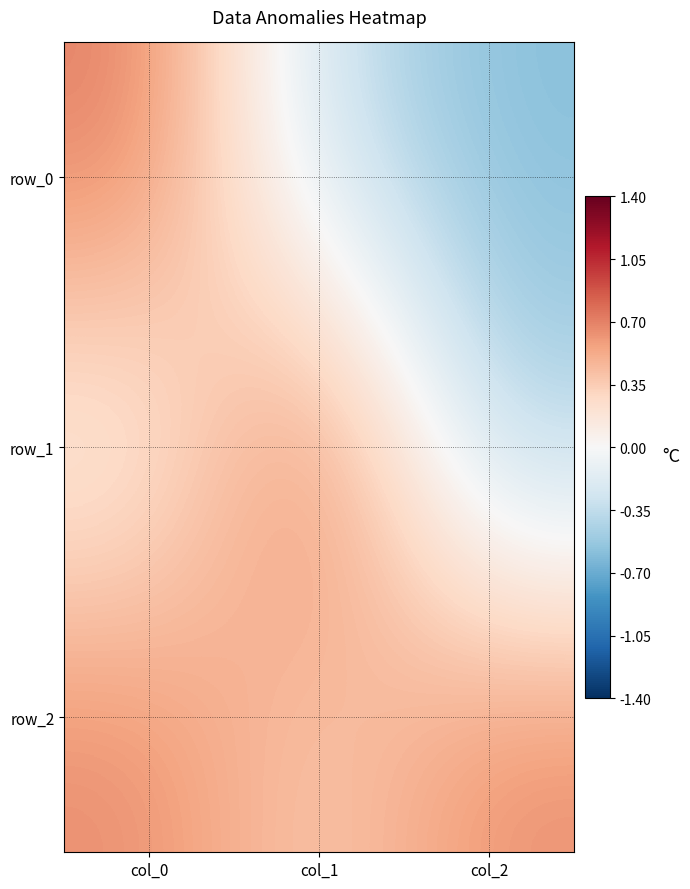

Which label corresponds to the smallest value in the chart?

col_2